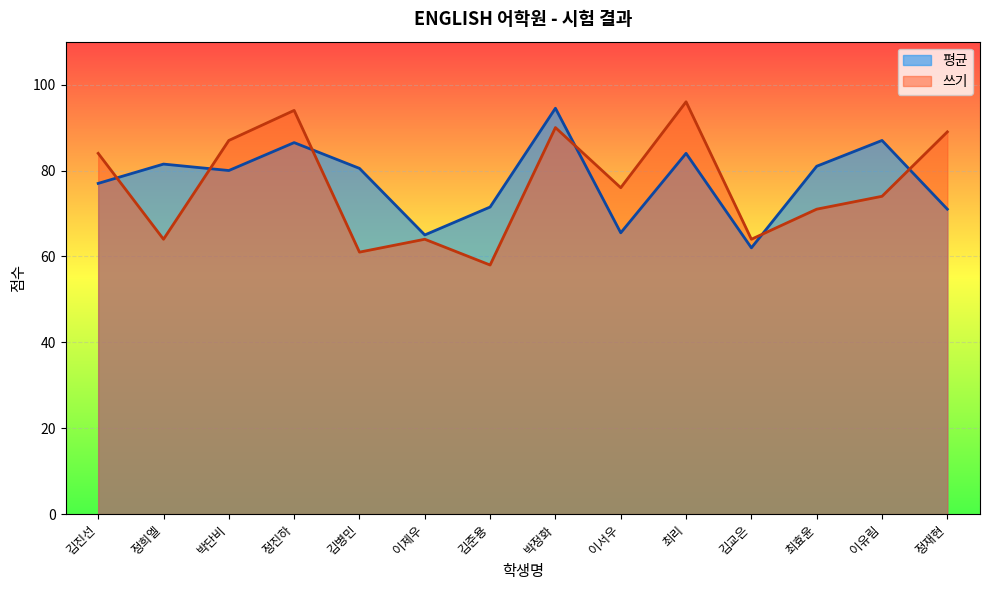

Is it true that 쓰기 equals 42.7 at 김병민?

False